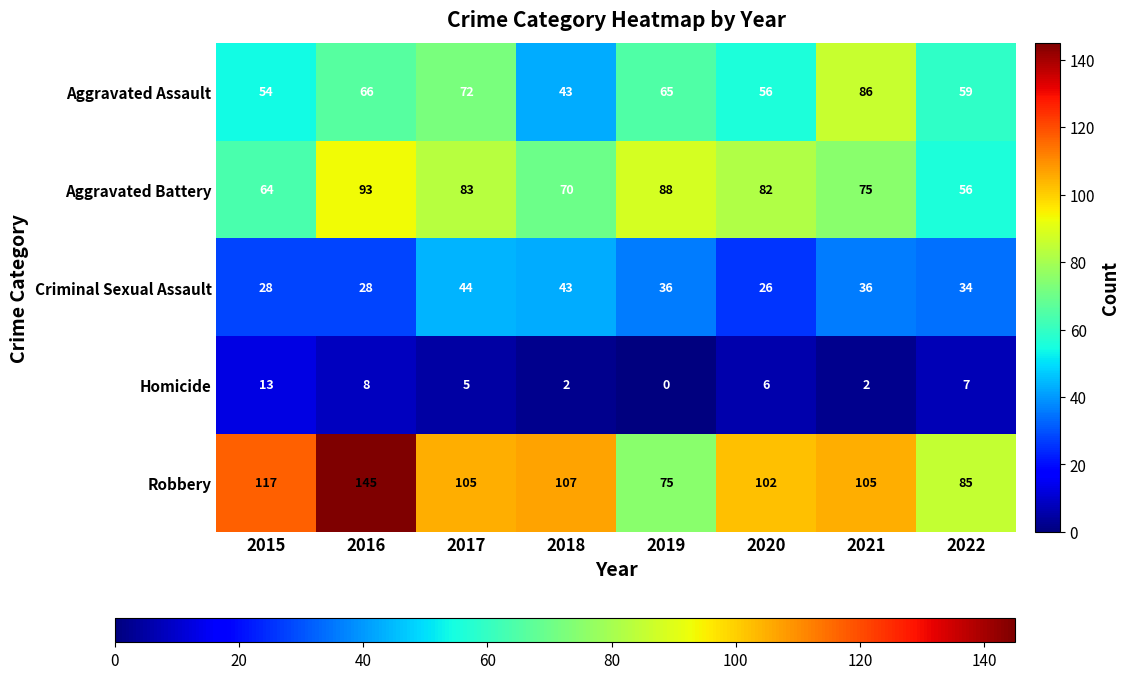

How many Aggravated Battery values are between 70 and 88?

5